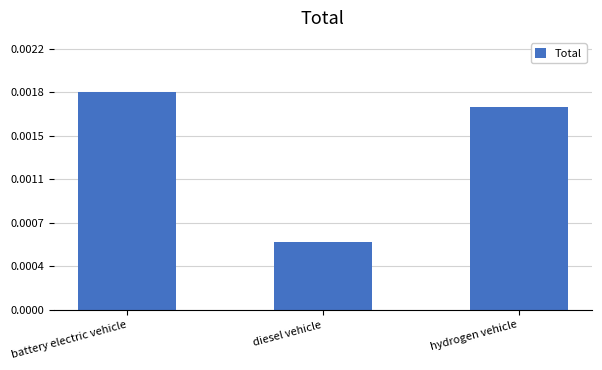

Between battery electric vehicle and hydrogen vehicle, which is larger?

battery electric vehicle